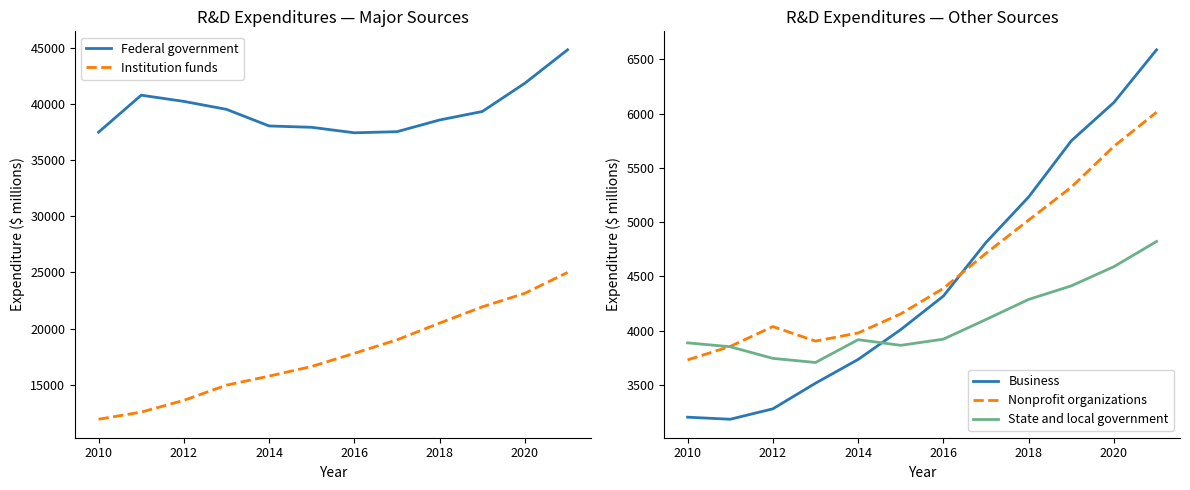

Is it true that State and local government equals 7347 at 2020?

False